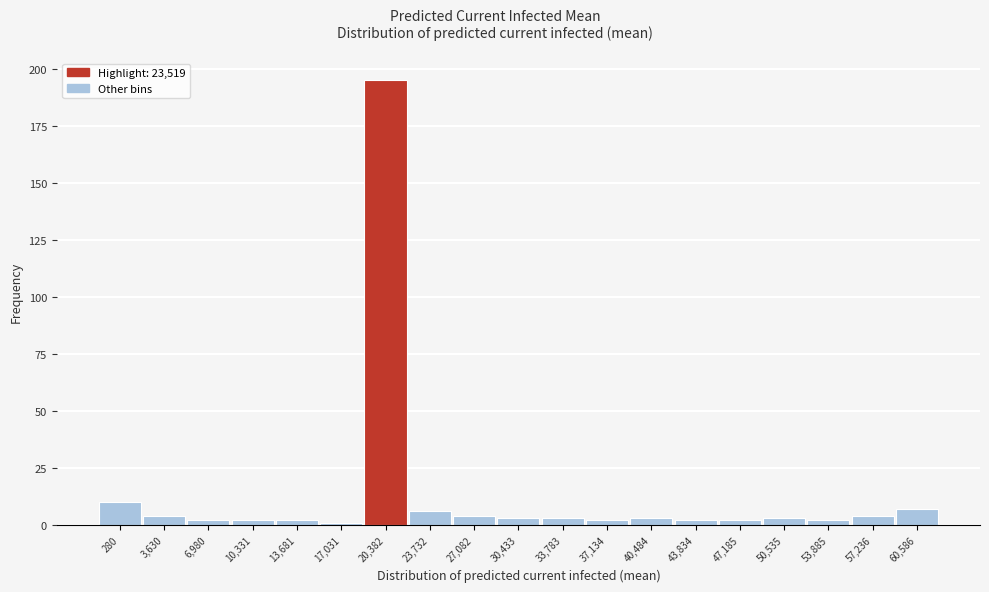

Reading left to right, transcribe all the data shown in this chart.

280=10	3,630=4	6,980=2	10,331=2	13,681=2	17,031=1	20,382=195	23,732=6	27,082=4	30,433=3	33,783=3	37,134=2	40,484=3	43,834=2	47,185=2	50,535=3	53,885=2	57,236=4	60,586=7